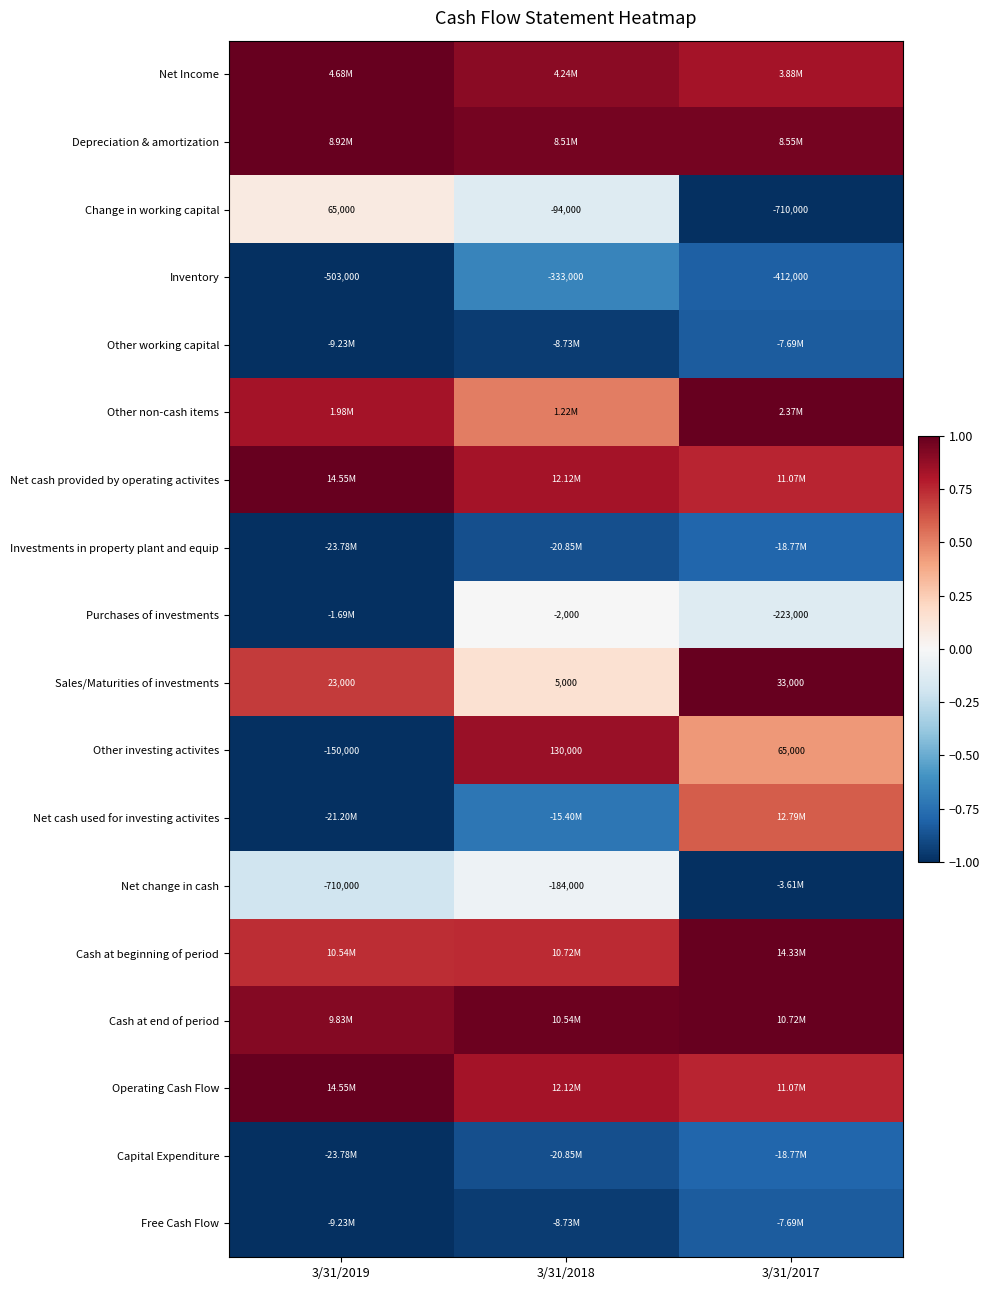

How many data points in Change in working capital are above -94000?

1